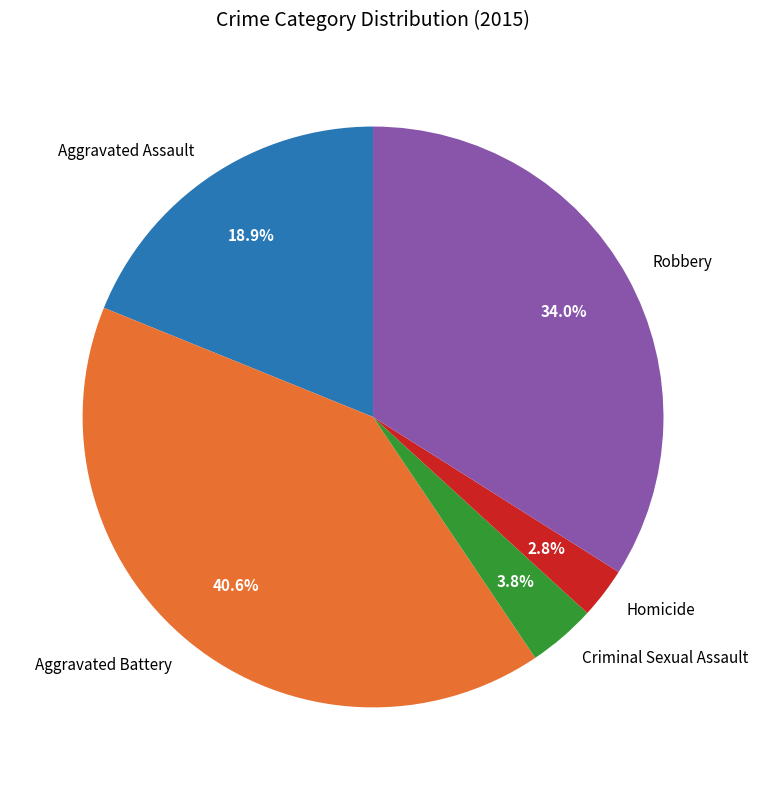

To the nearest percent, what percentage of the pie is Aggravated Assault?

19%